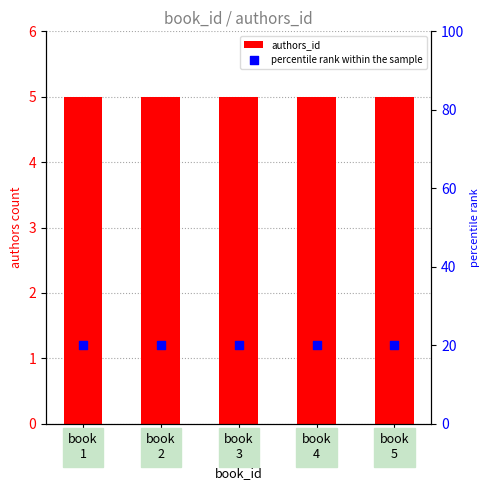

Which series has the largest total across all categories?

percentile rank within the sample